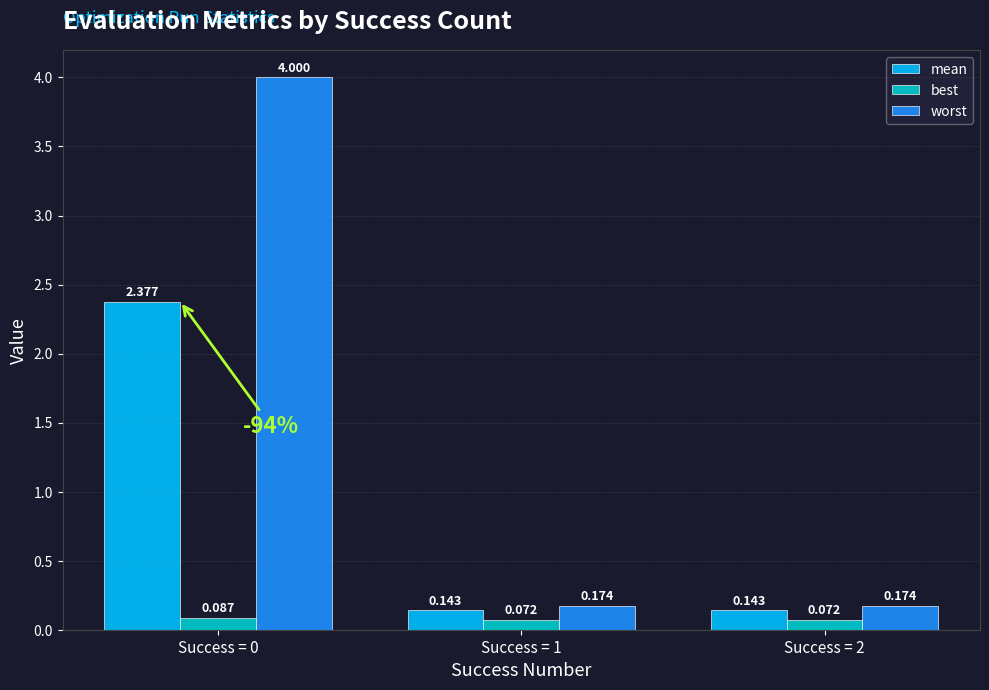

Is the value of mean at Success = 2 greater than the value of best at Success = 2?

Yes